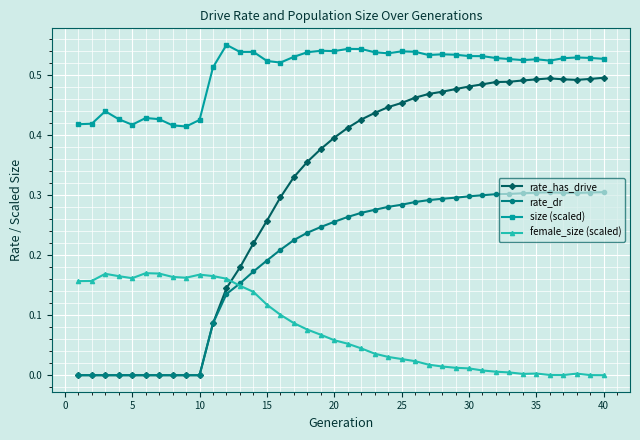

Which series has the largest range (max minus min)?

rate_has_drive